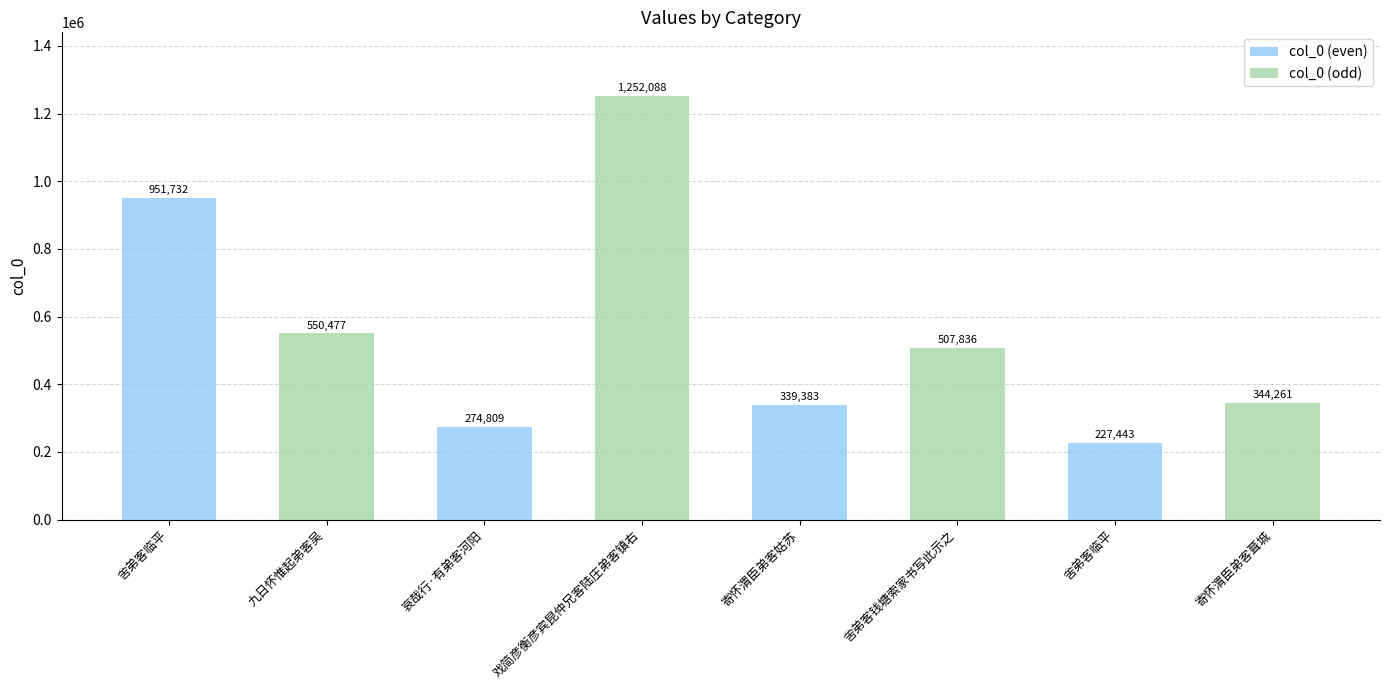

What is the difference between the second highest and minimum values in the col_0 (odd) series?

206216